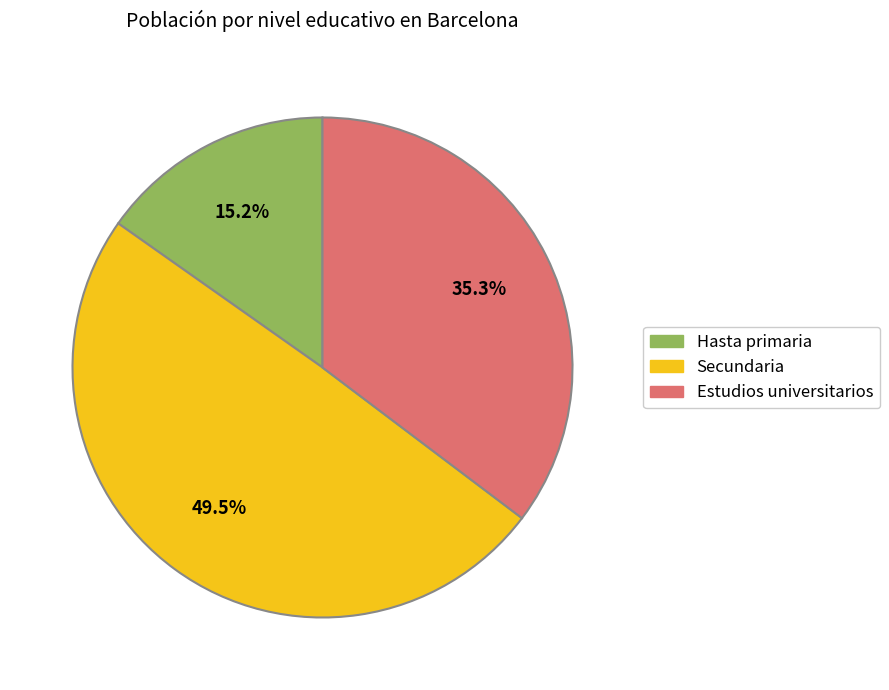

True or false: Secundaria accounts for 38% of the total.

False